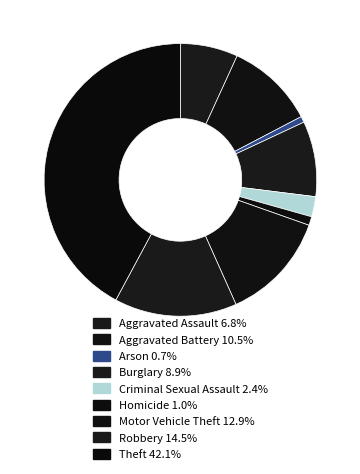

Count the number of slices in the pie.

9